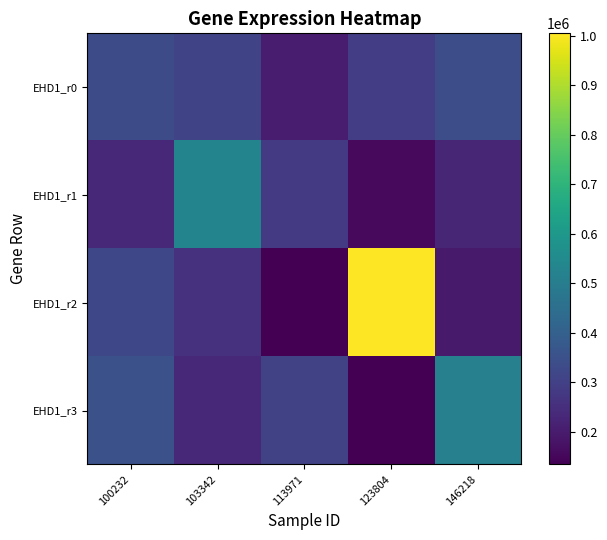

What is the sum of the EHD1_r1 values at 100232 and 146218?

458852